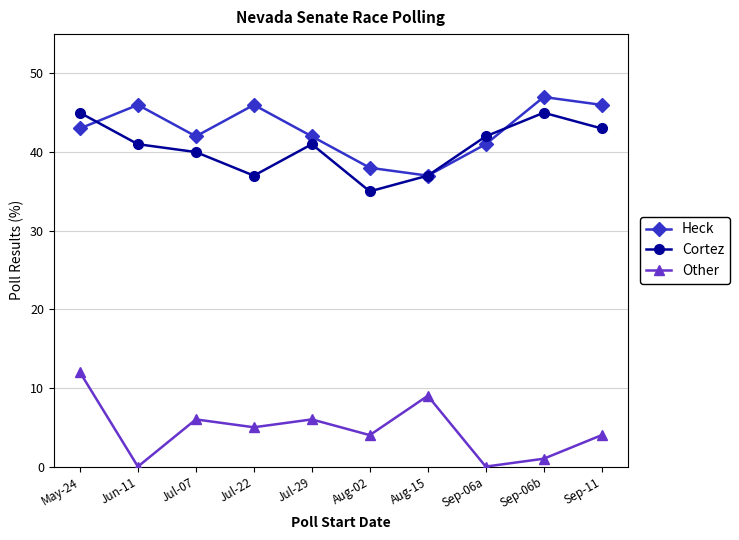

What is the label of the 5th point from the right?

Aug-02